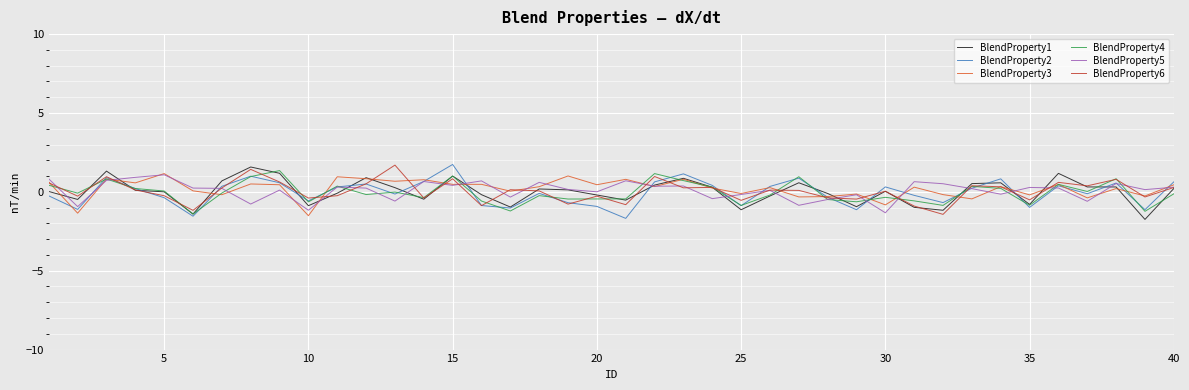

What is the maximum value for BlendProperty3?

1.2